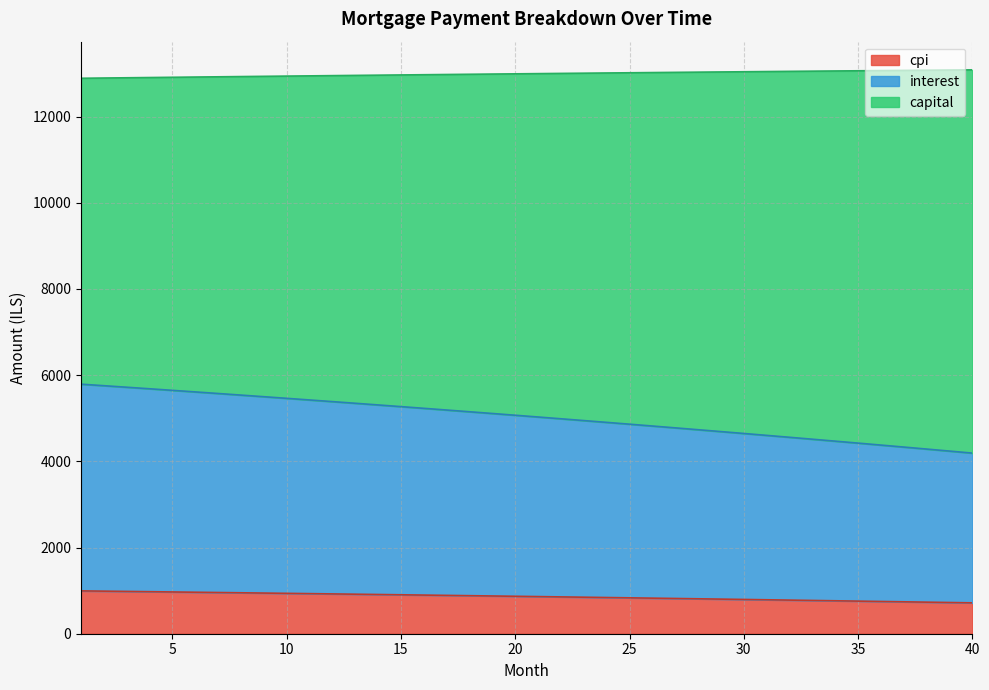

Does the chart display data point markers on the line(s)?

No